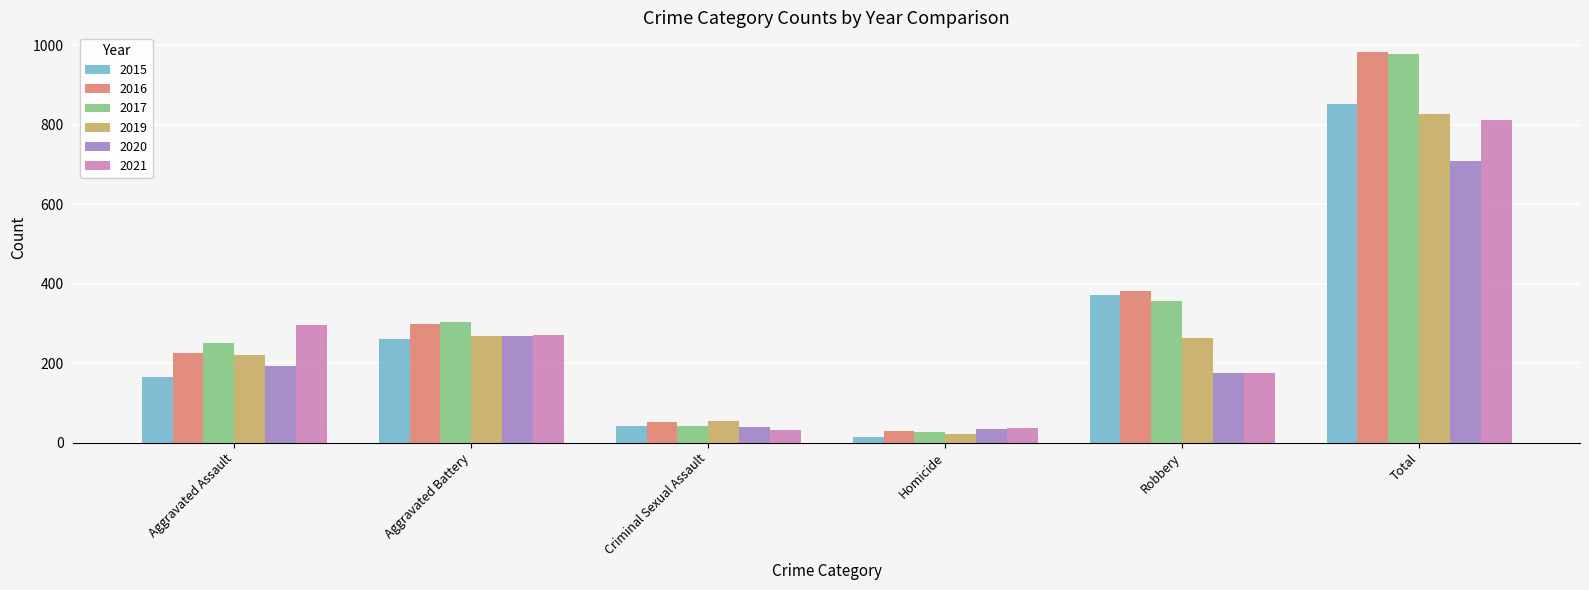

True or false: 2021 has a value of 270 at Aggravated Battery.

True